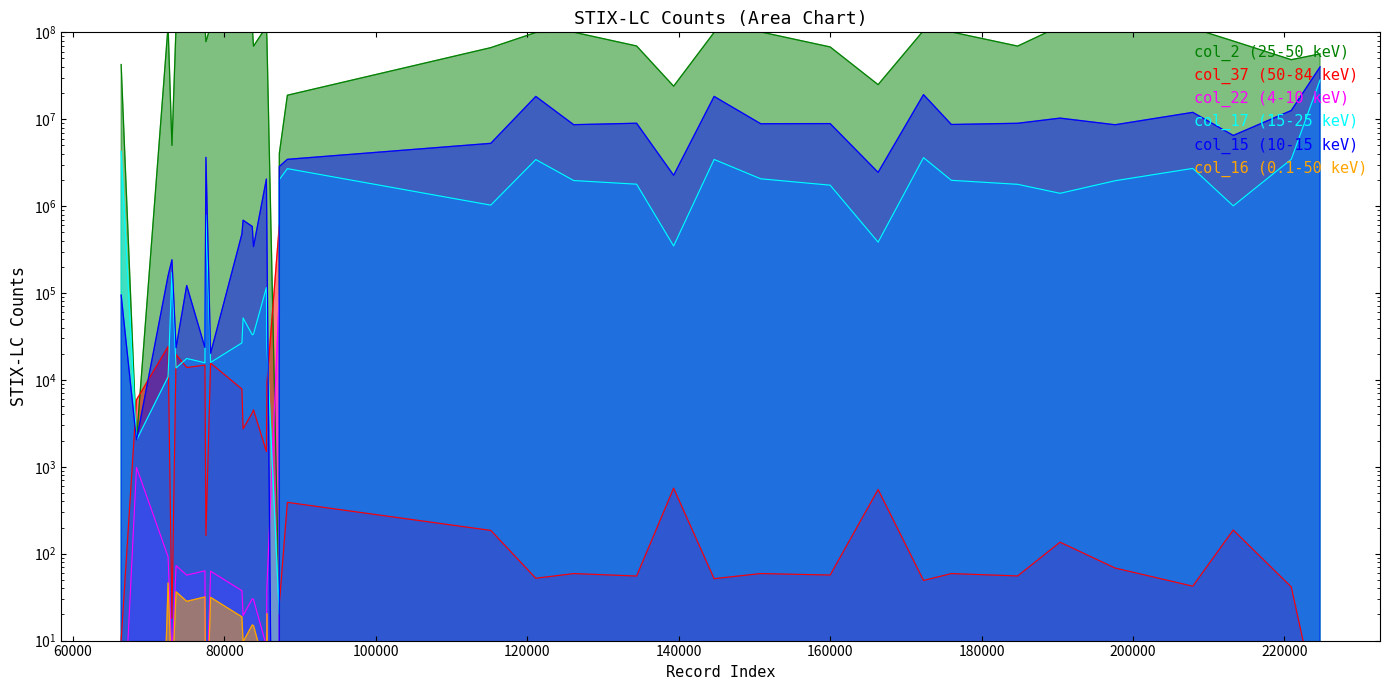

The value of col_22 at 73090 is 241196.4. True or false?

True